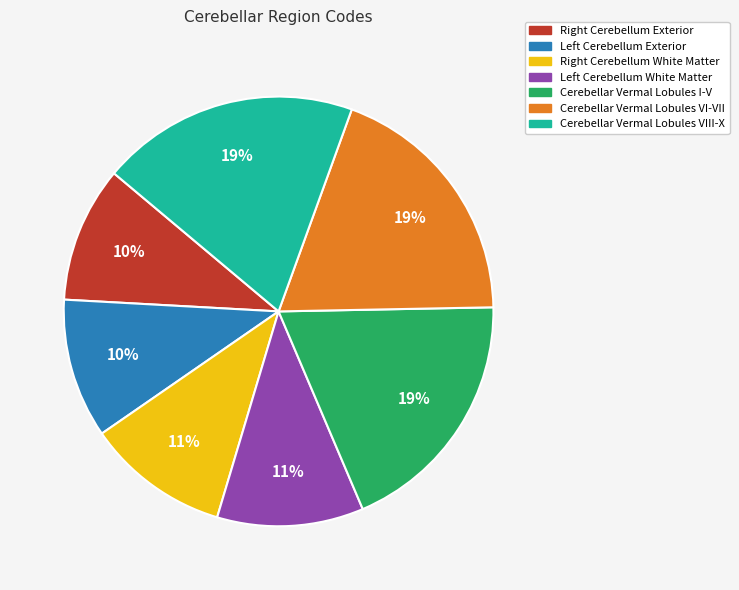

To the nearest percent, what portion does Cerebellar Vermal Lobules VI-VII represent?

19%